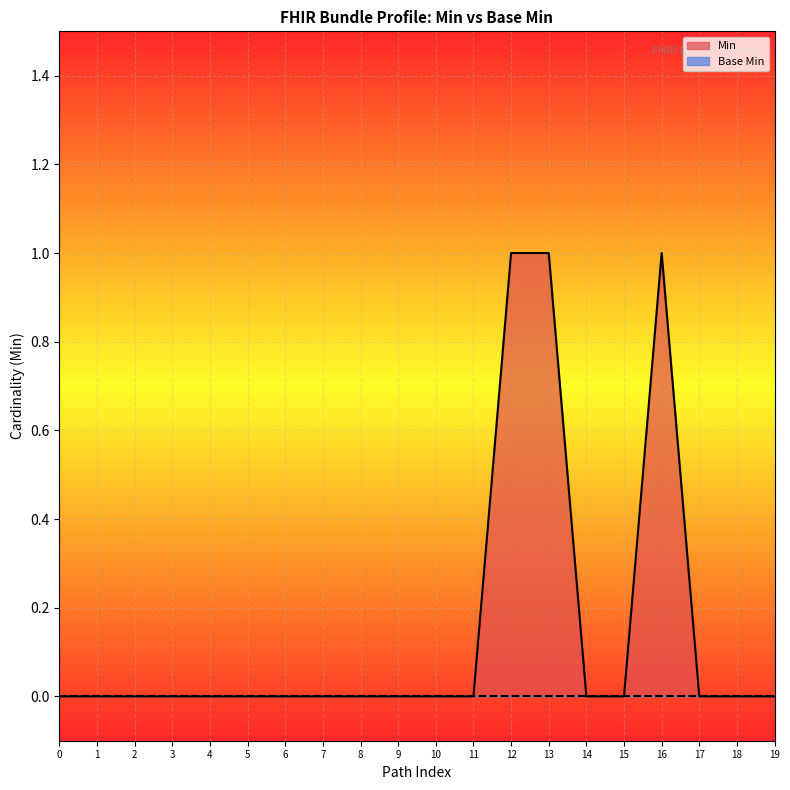

How many interior local peaks (higher than both neighbors) does the data have?

1